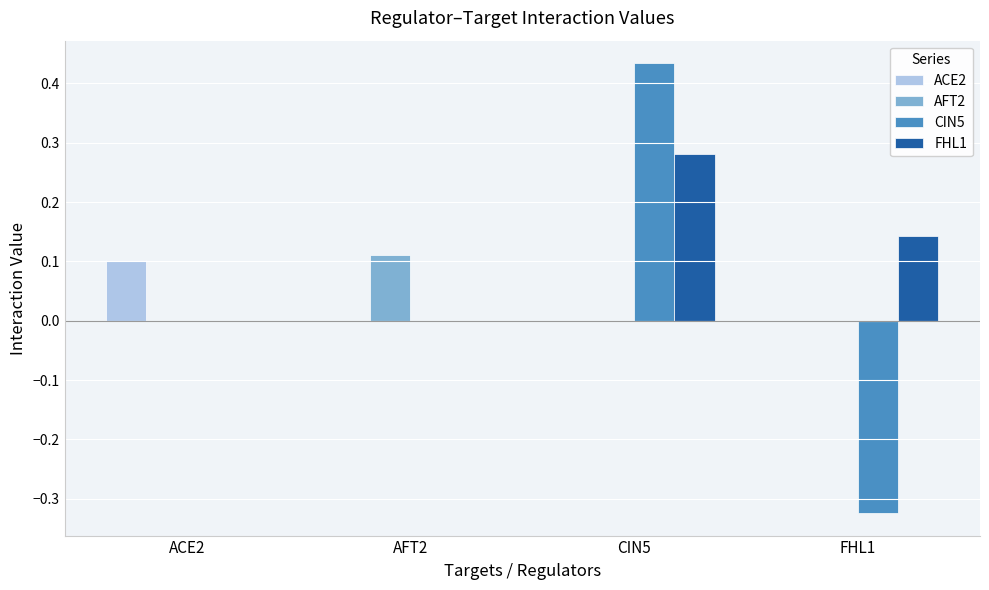

What are all the series names shown in the legend?

ACE2, AFT2, CIN5, FHL1